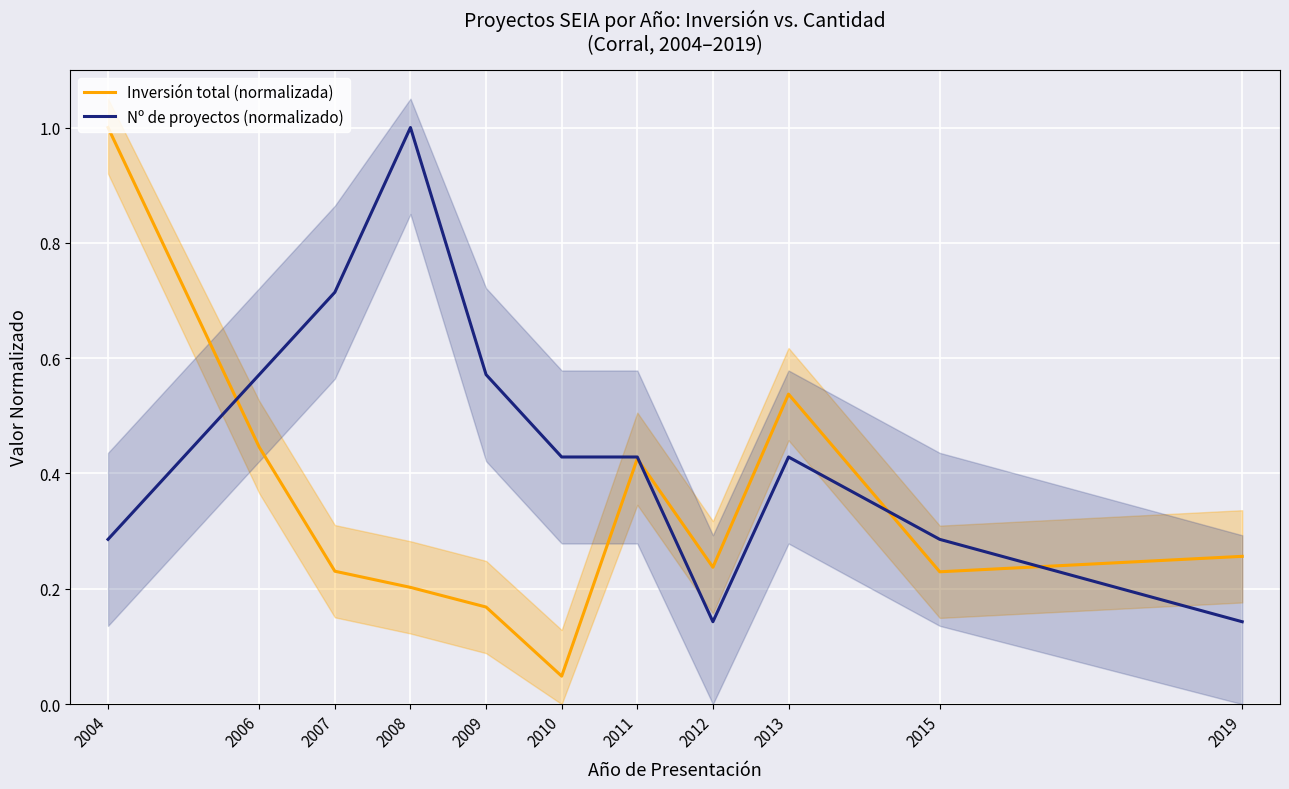

Rank the series by their maximum value, from highest to lowest.

Inversión total (normalizada), Nº de proyectos (normalizado)